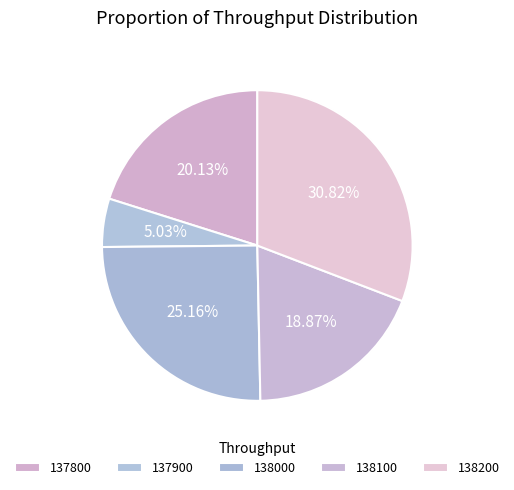

Is there any slice that represents more than half of the pie?

No